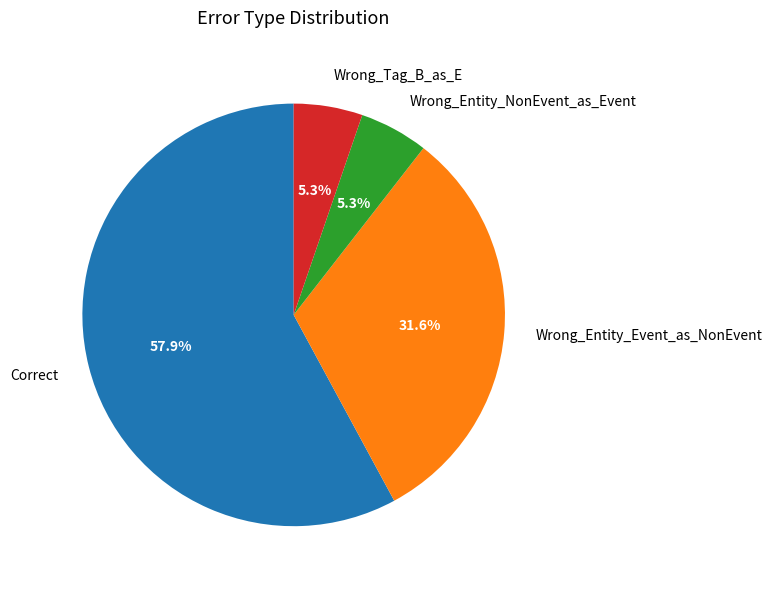

How much of the chart is everything except Wrong_Entity_Event_as_NonEvent?

68.4%